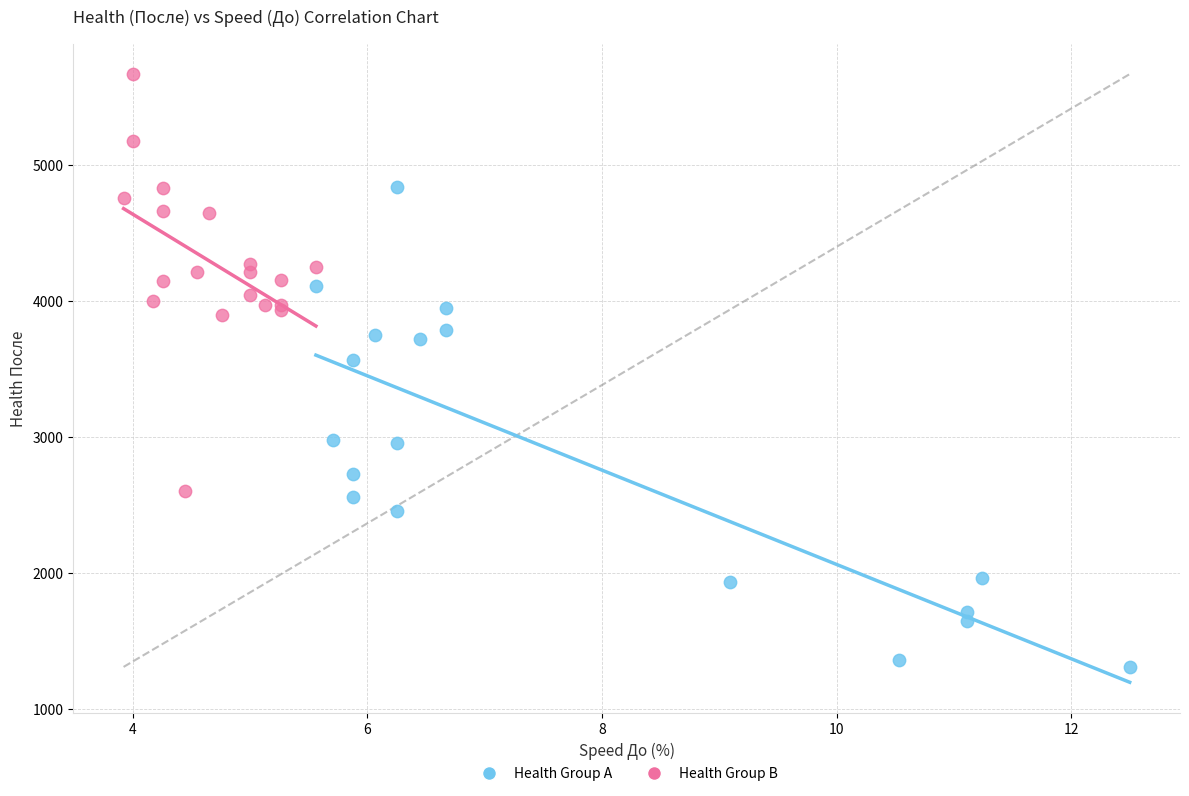

Which series has the widest spread of Y values?

Health Group A